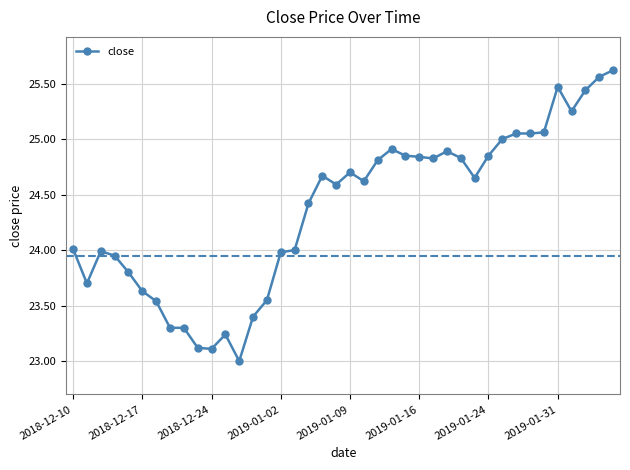

What is the sum of all values?

974.6